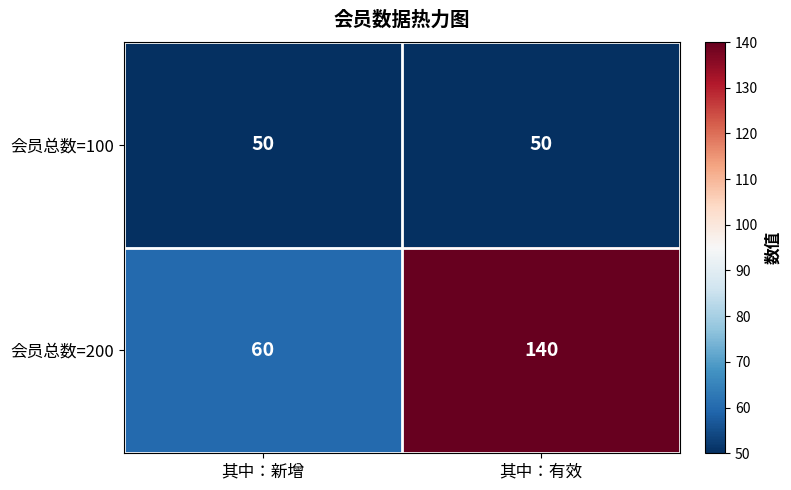

Reading left to right, extract all data points from this chart.

会员总数=100: 其中：新增=50	其中：有效=50
会员总数=200: 其中：新增=60	其中：有效=140